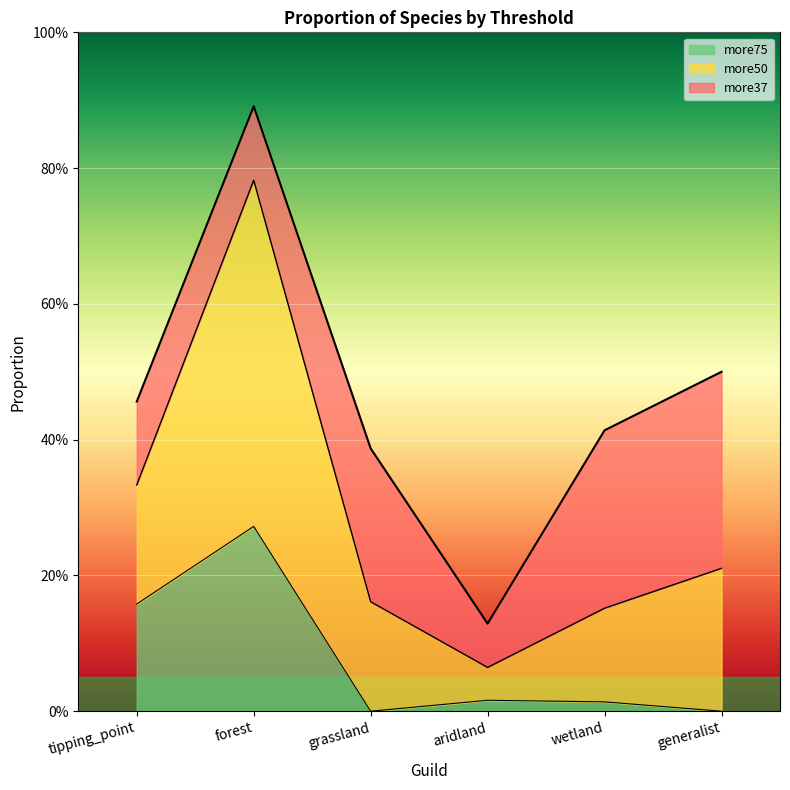

True or false: more50 has more than 1 interior local peaks.

False